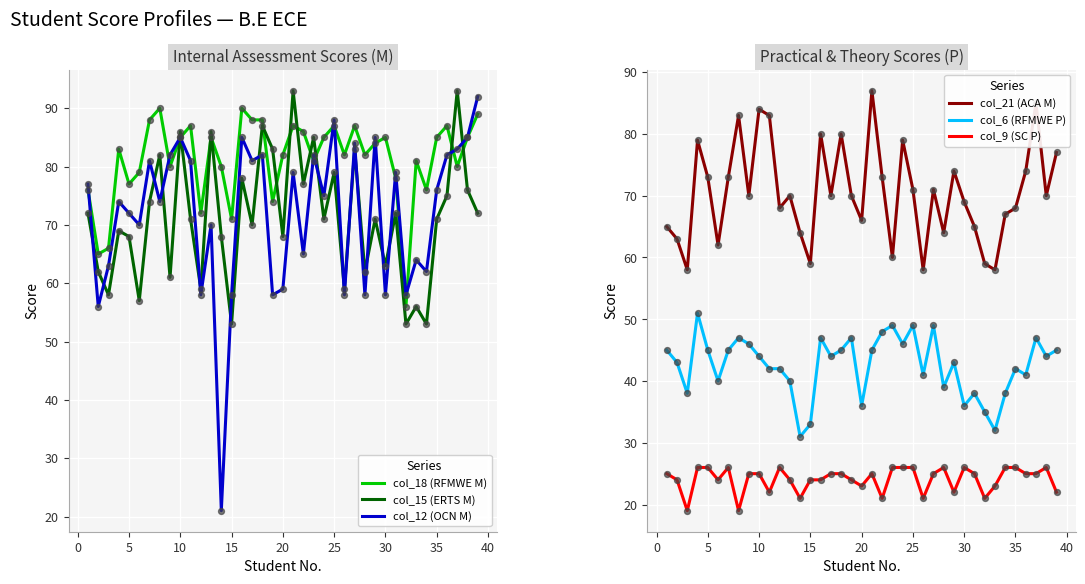

What are all the series names shown in the legend?

col_18 (RFMWE M), col_15 (ERTS M), col_12 (OCN M), col_21 (ACA M), col_6 (RFMWE P), col_9 (SC P)